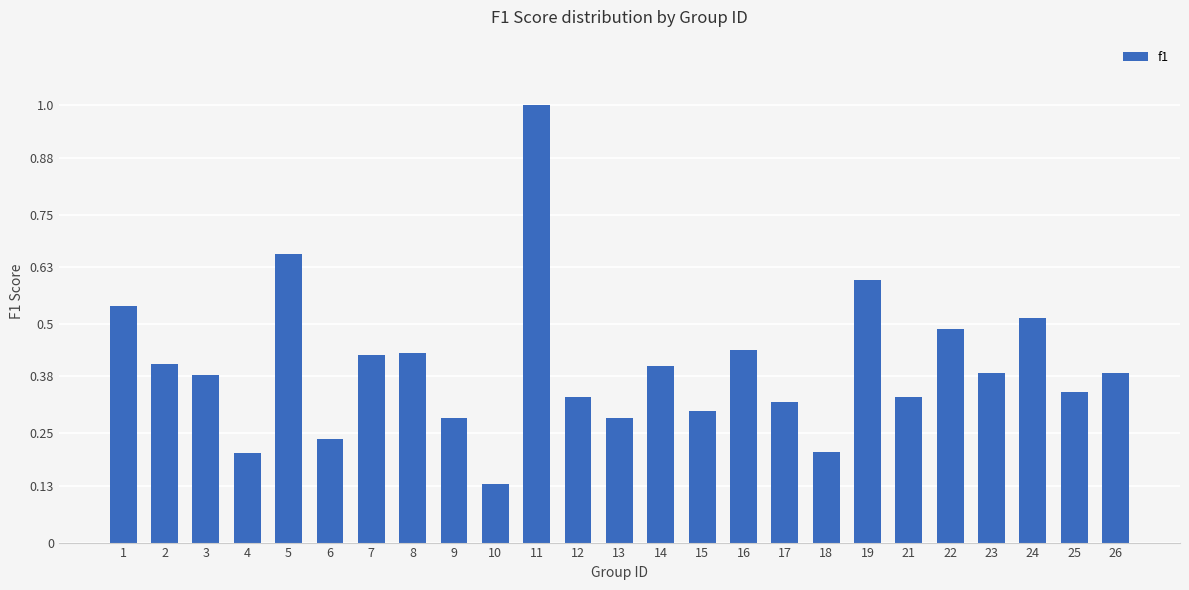

The chart shows a value of 0.3 at 22. True or false?

False